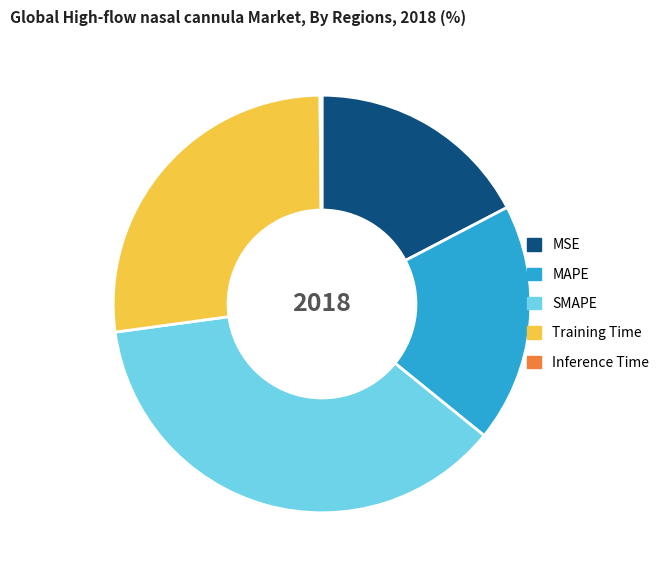

Which category has the biggest portion of the pie?

SMAPE